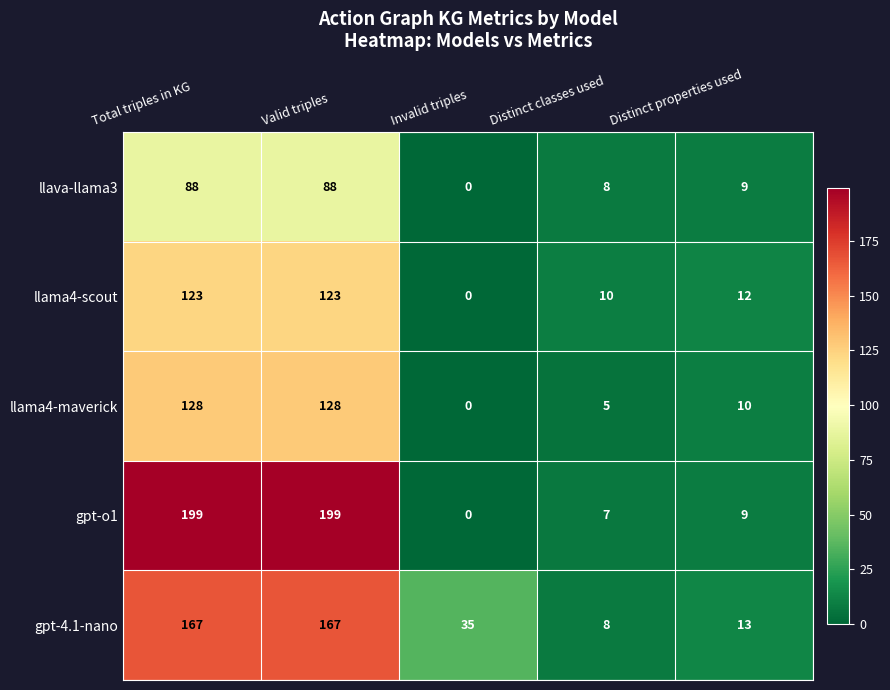

What is the total value across all series at Distinct classes used?

38